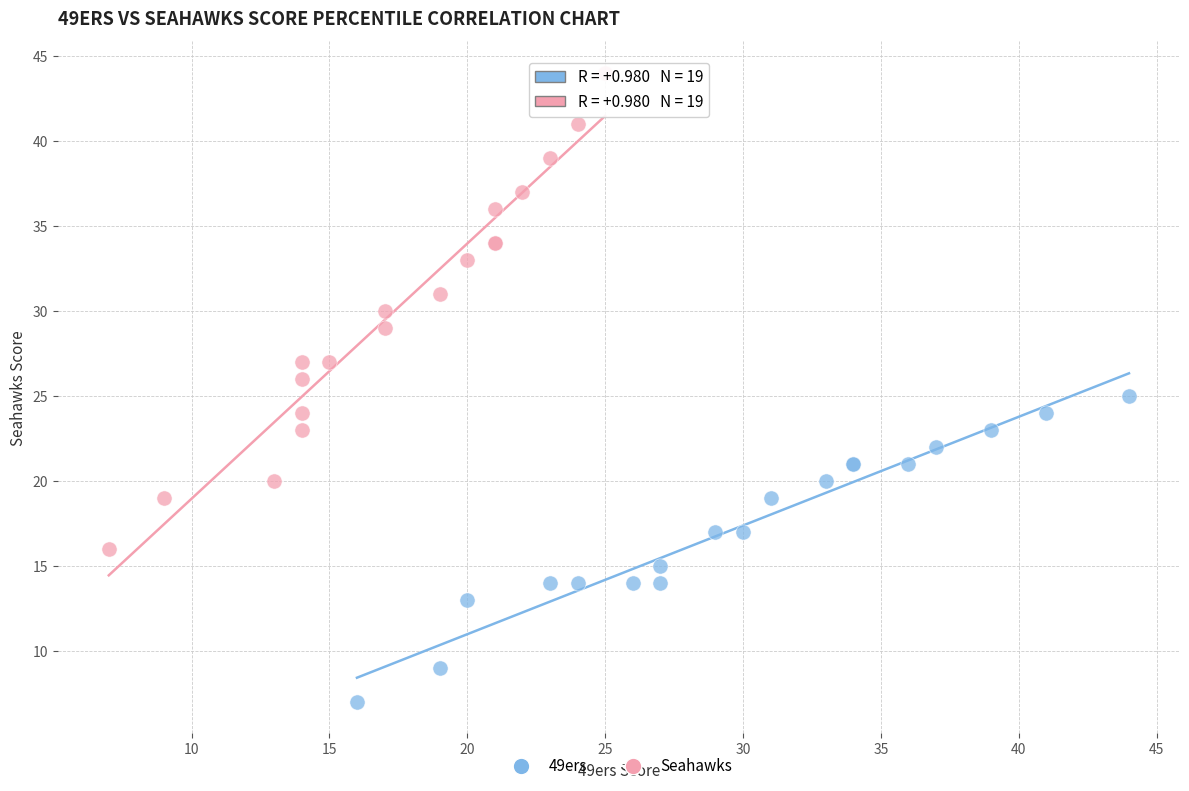

Which series reaches the maximum Y coordinate?

Seahawks